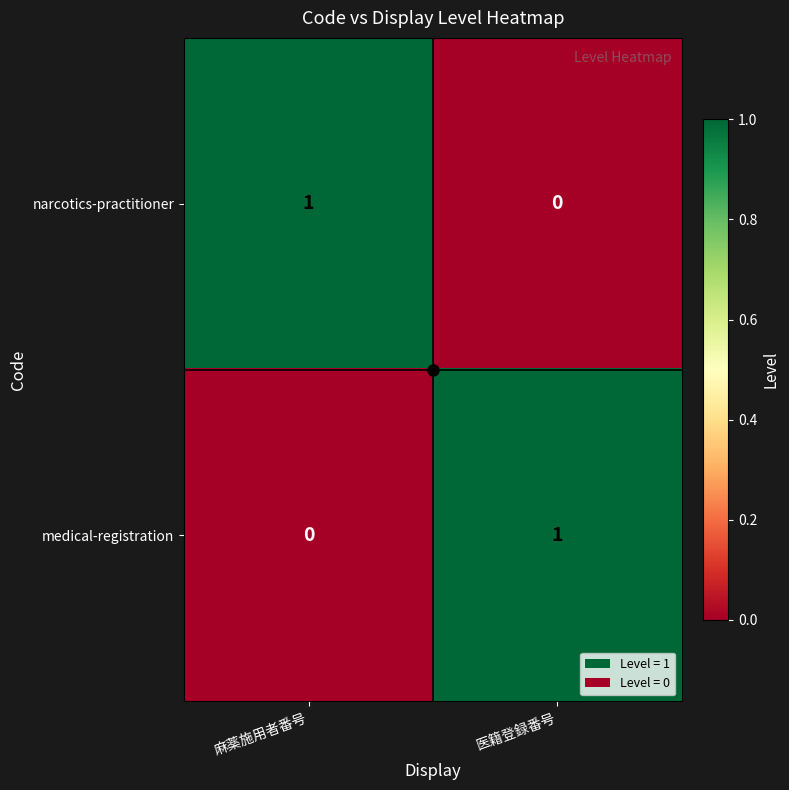

The medical-registration series shows 1 at 麻薬施用者番号. True or false?

False